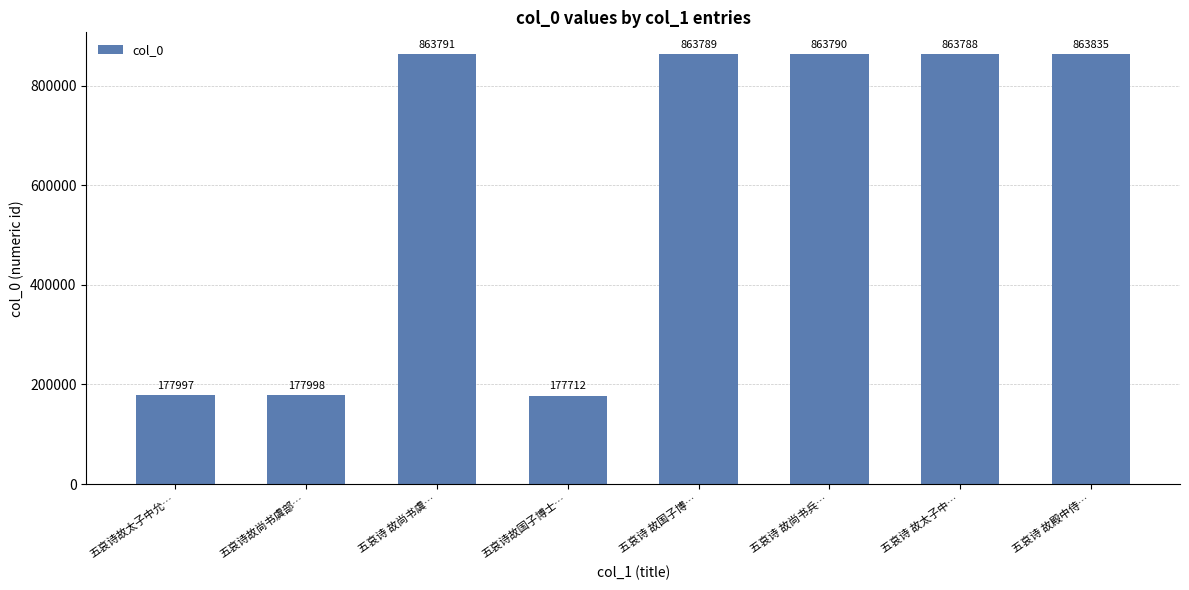

Does the chart contain stacked bars?

No